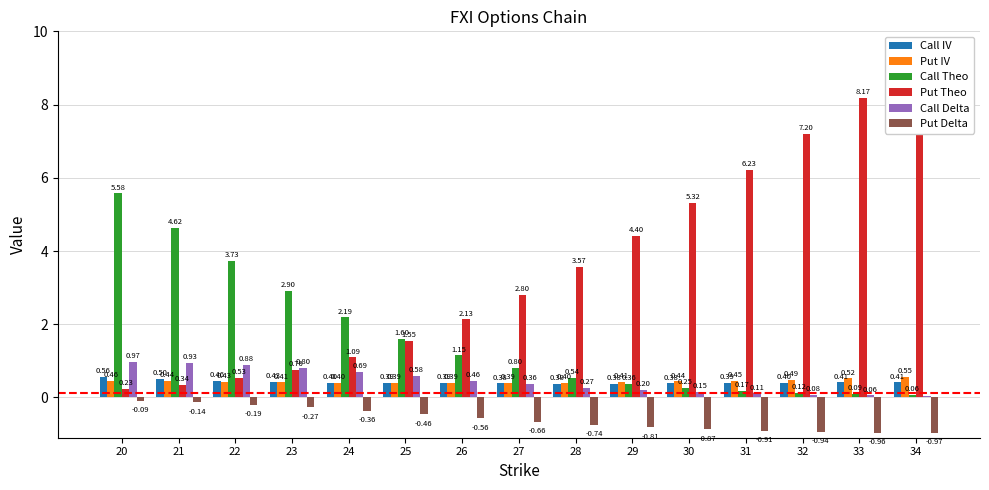

Reading left to right, transcribe all the data shown in this chart.

Call IV: 0.6	0.5	0.5	0.4	0.4	0.4	0.4	0.4	0.4	0.4	0.4	0.4	0.4	0.4	0.4
Put IV: 0.5	0.4	0.4	0.4	0.4	0.4	0.4	0.4	0.4	0.4	0.4	0.5	0.5	0.5	0.6
Call Theo: 5.6	4.6	3.7	2.9	2.2	1.6	1.1	0.8	0.5	0.4	0.2	0.2	0.1	0.1	0.1
Put Theo: 0.2	0.3	0.5	0.8	1.1	1.5	2.1	2.8	3.6	4.4	5.3	6.2	7.2	8.2	9.2
Call Delta: 1.0	0.9	0.9	0.8	0.7	0.6	0.5	0.4	0.3	0.2	0.1	0.1	0.1	0.1	0.0
Put Delta: -0.1	-0.1	-0.2	-0.3	-0.4	-0.5	-0.6	-0.7	-0.7	-0.8	-0.9	-0.9	-0.9	-1.0	-1.0